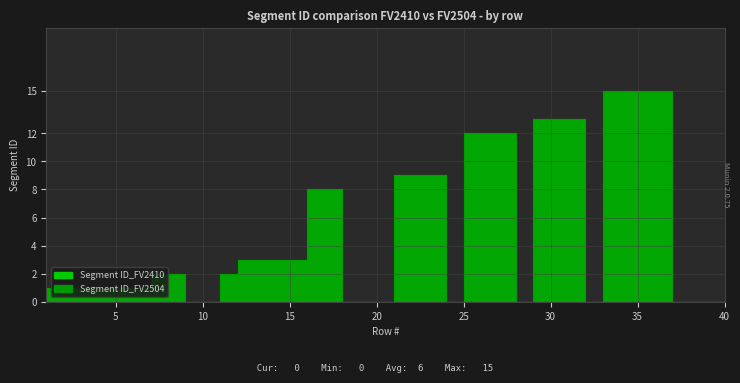

At which category is the sum across all series the highest?

34